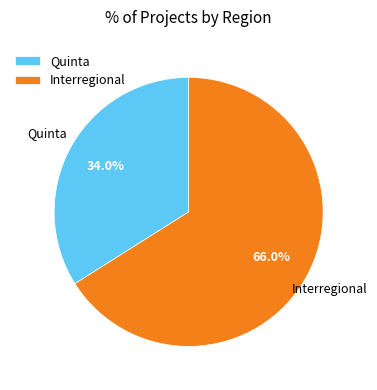

Does Interregional account for over 50% of the chart?

Yes